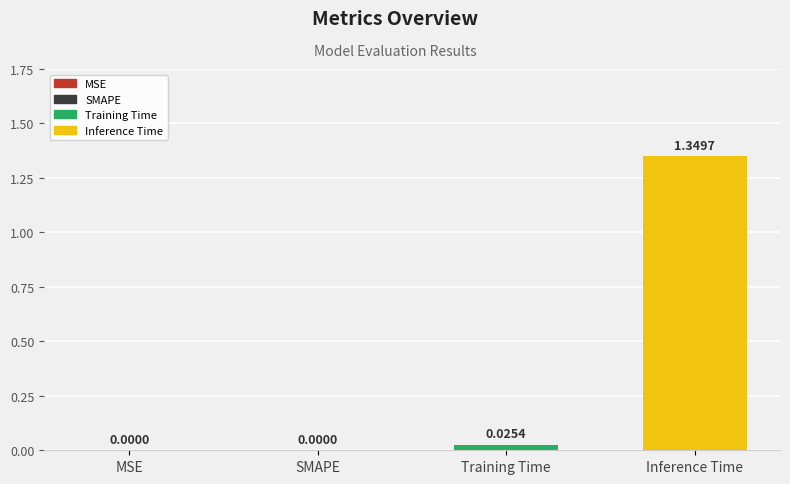

List the series in order of their overall mean, lowest first.

Training Time, Inference Time